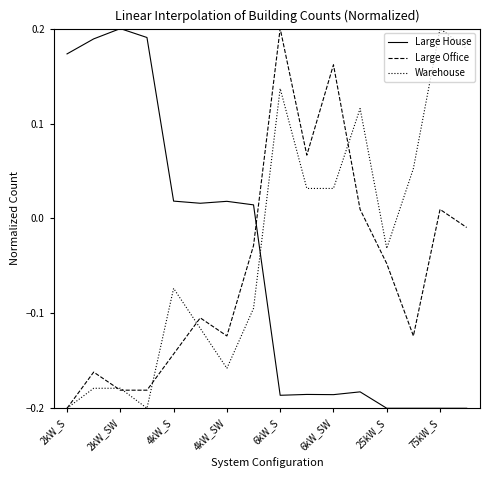

What are all the series names shown in the legend?

Large House, Large Office, Warehouse